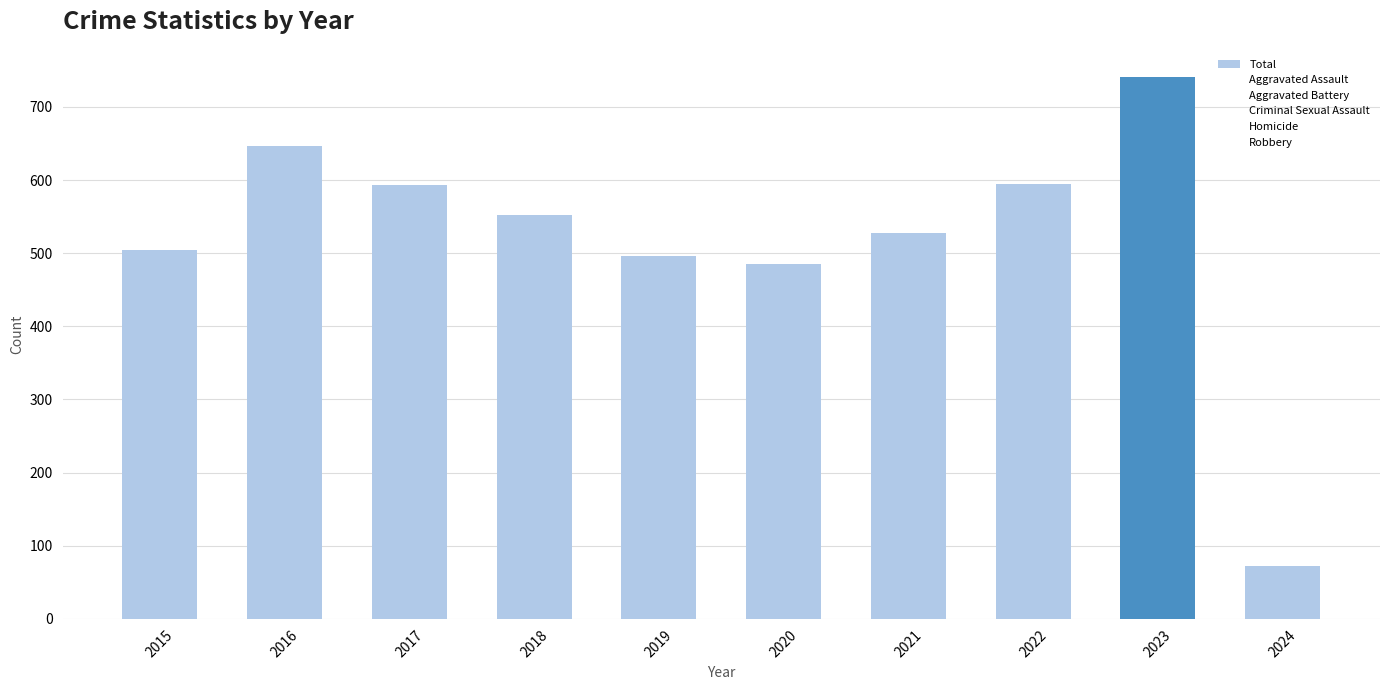

How many distinct data groups are displayed?

1